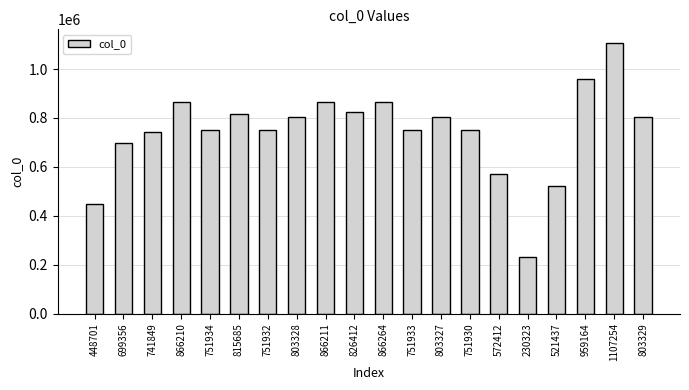

How many bars are there in total?

20